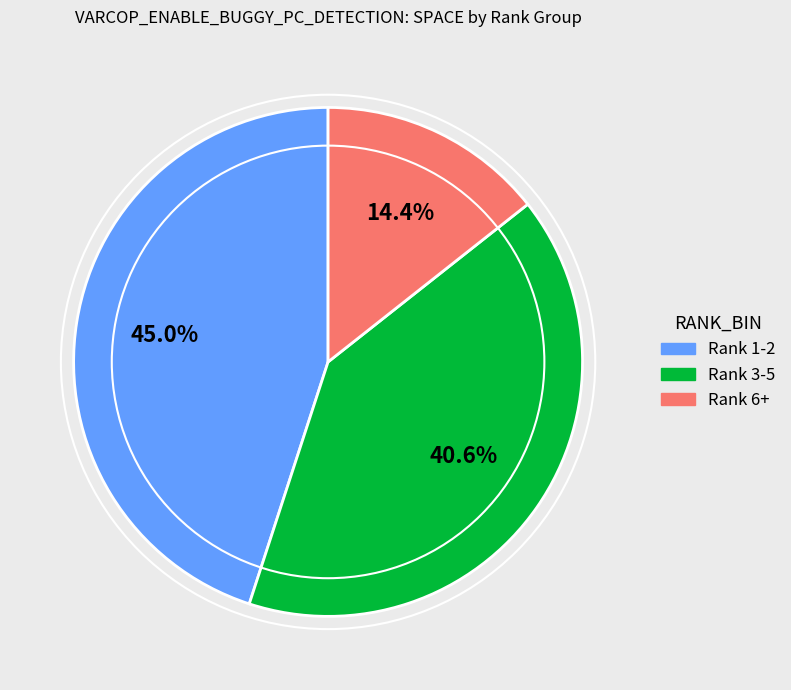

Does any single category account for the majority?

No